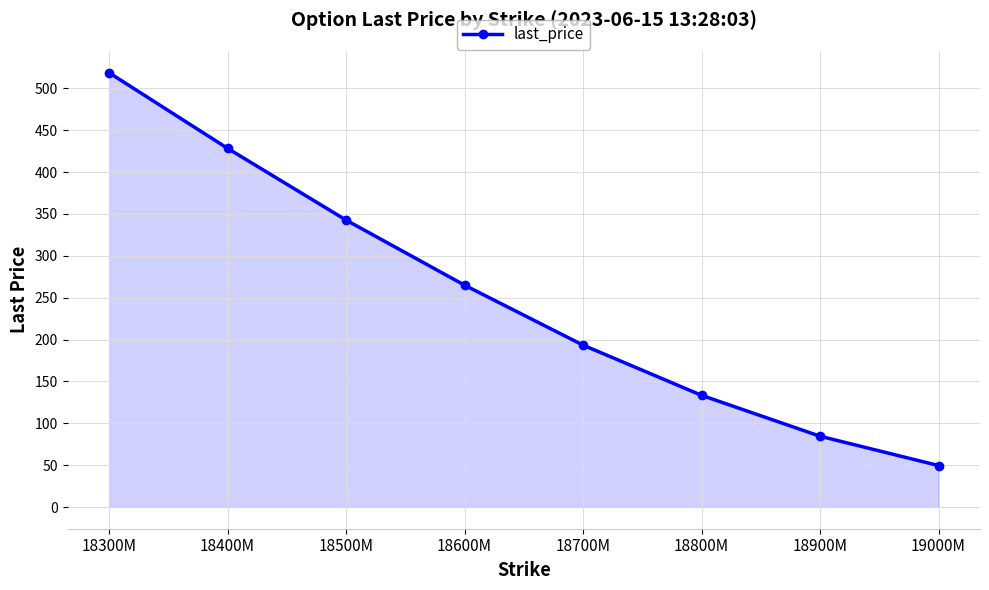

Which category has the highest value across all series?

18300M